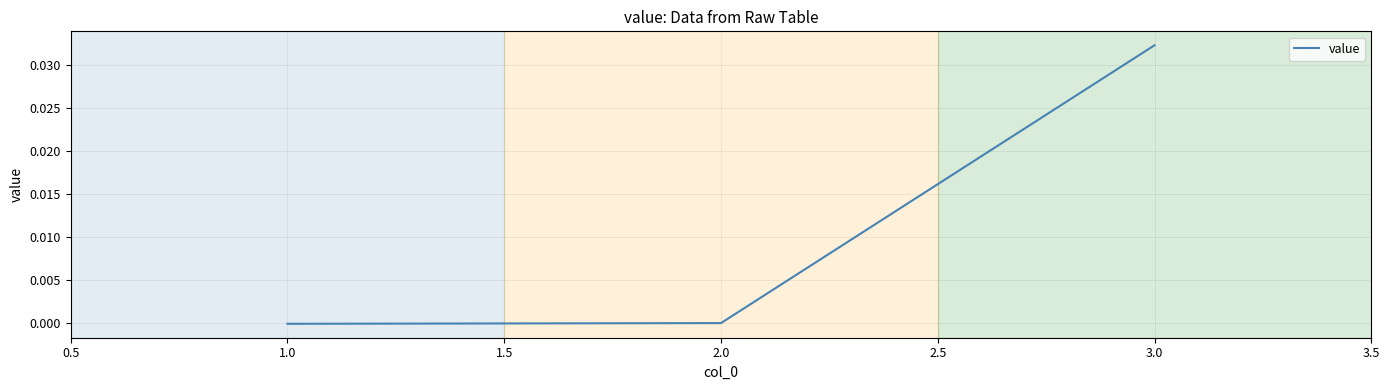

Which category has the highest value across all series?

3.0